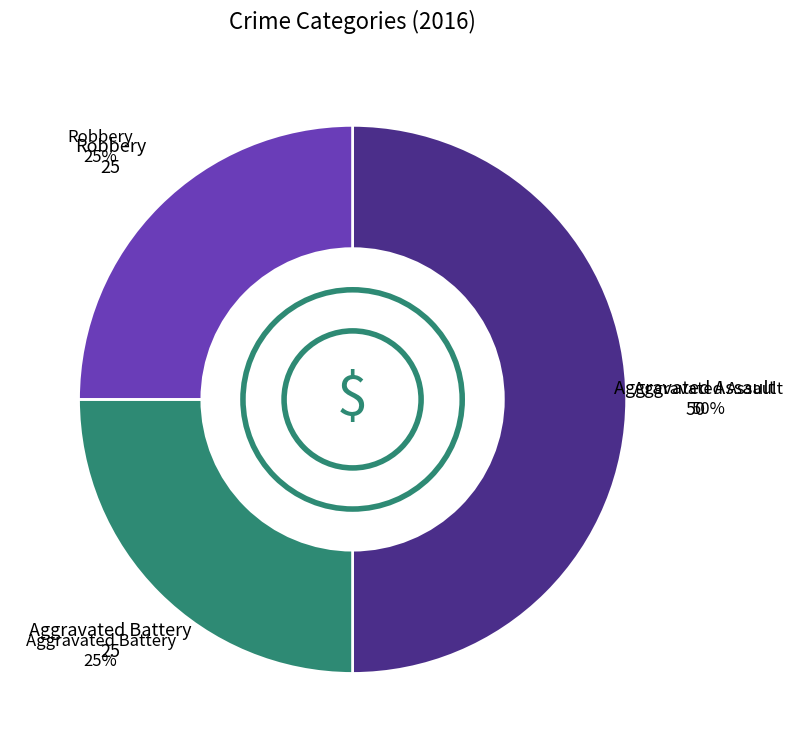

To the nearest percent, what is the difference between the largest and smallest slice percentages?

25%